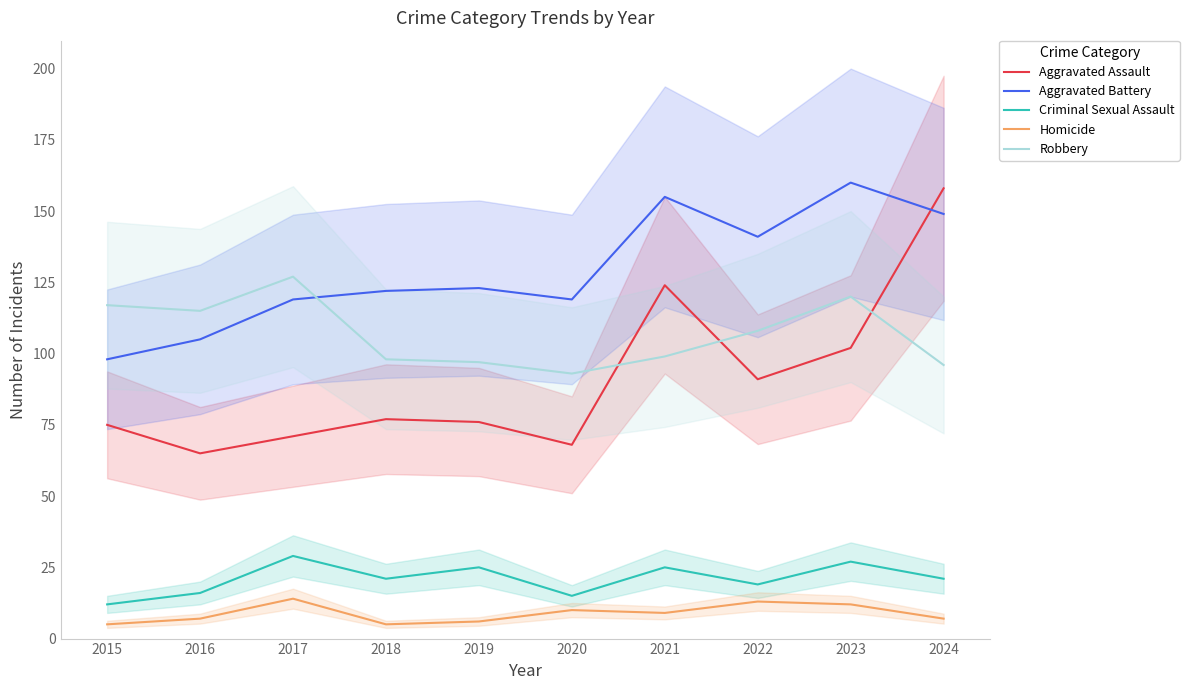

In Homicide, how many points are higher than both neighbors (excluding endpoints)?

3